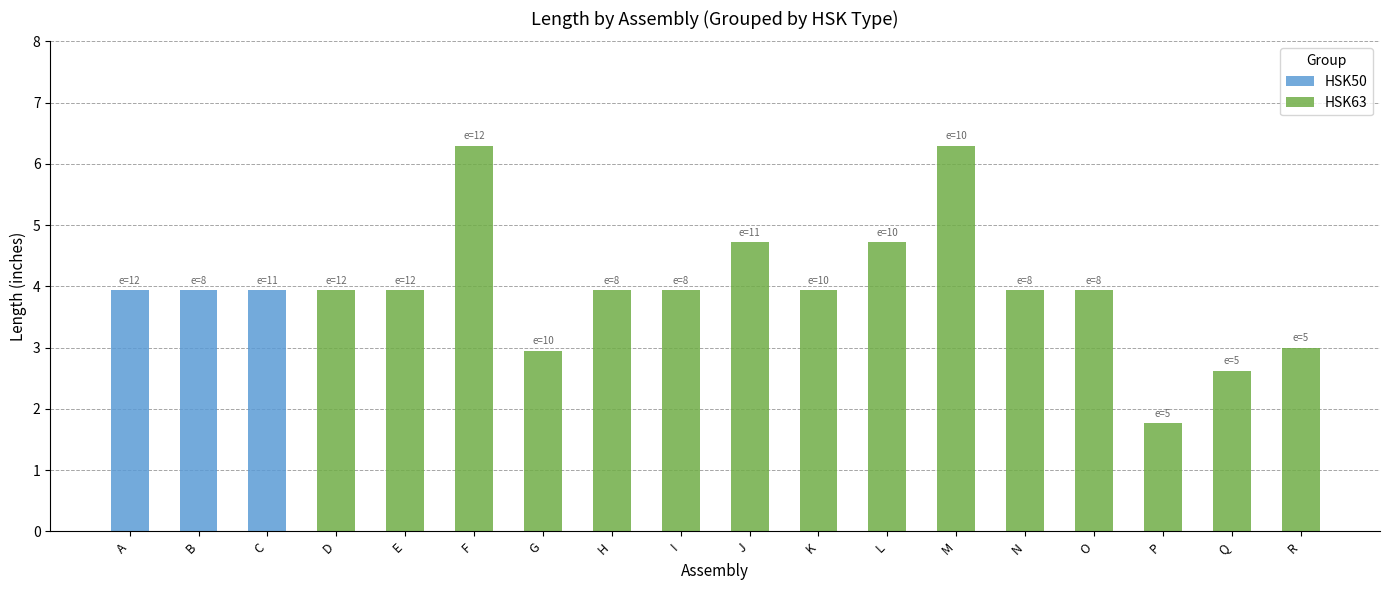

How many HSK50 values are between 0 and 1?

15